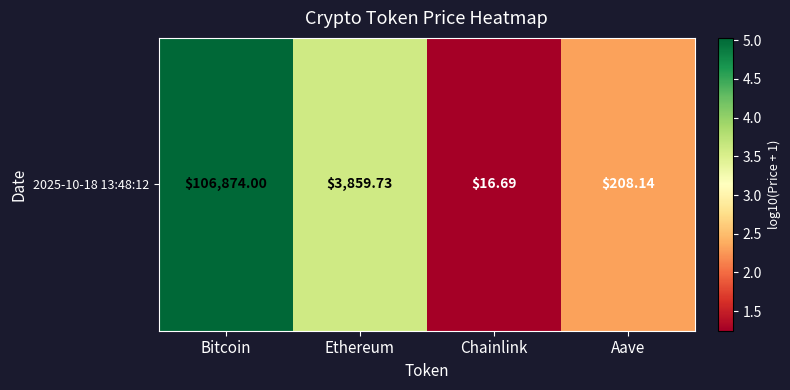

Rank the categories by value from highest to lowest.

Bitcoin, Ethereum, Aave, Chainlink